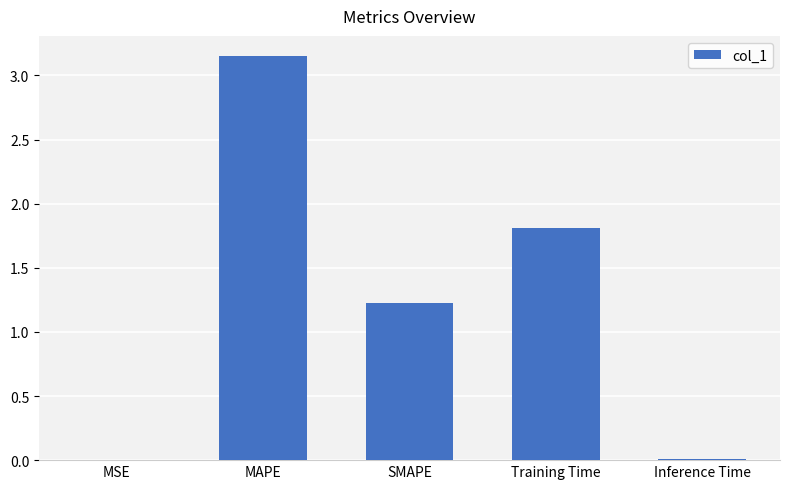

Approximately how many times larger is the value at MAPE compared to Training Time?

1.7